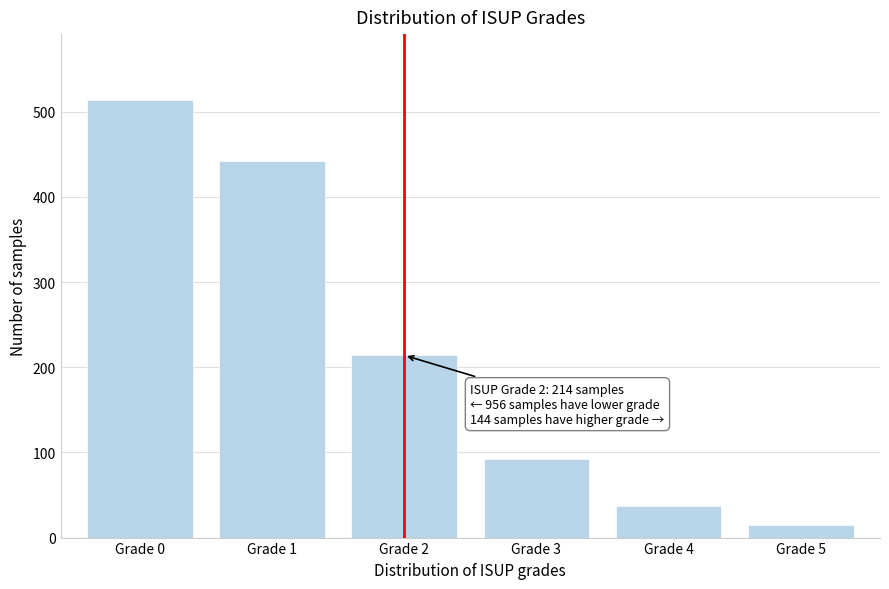

Reading left to right, extract all data points from this chart.

Grade 0=514	Grade 1=442	Grade 2=214	Grade 3=92	Grade 4=37	Grade 5=15